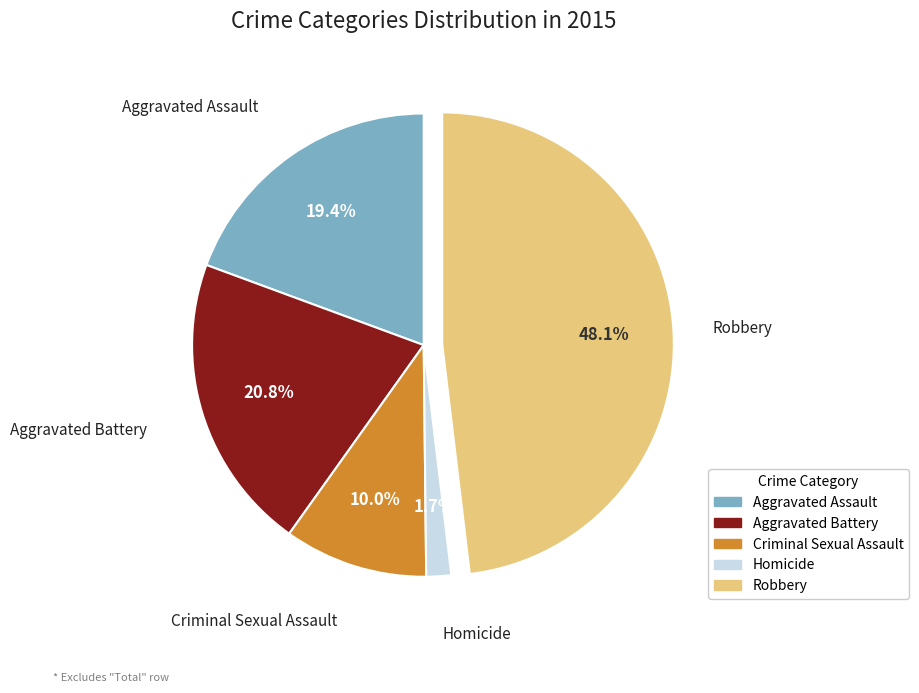

Does Aggravated Assault represent more than half of the total?

No